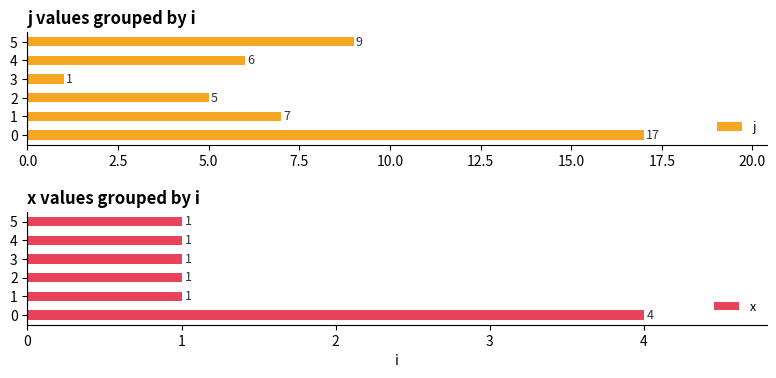

What are all the series names shown in the legend?

j, x